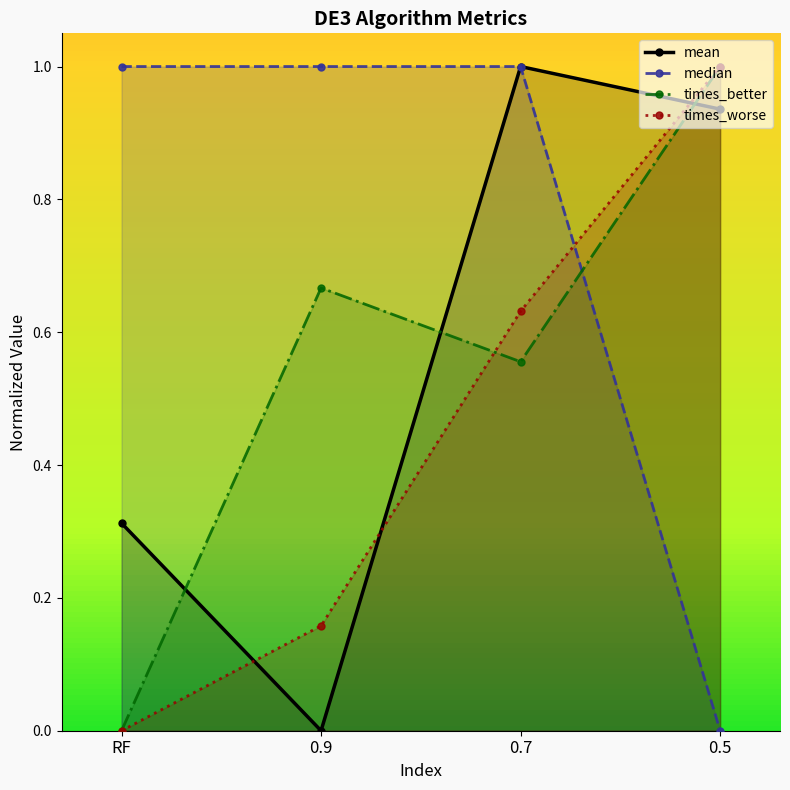

What is the label of the 4th point from the right?

RF